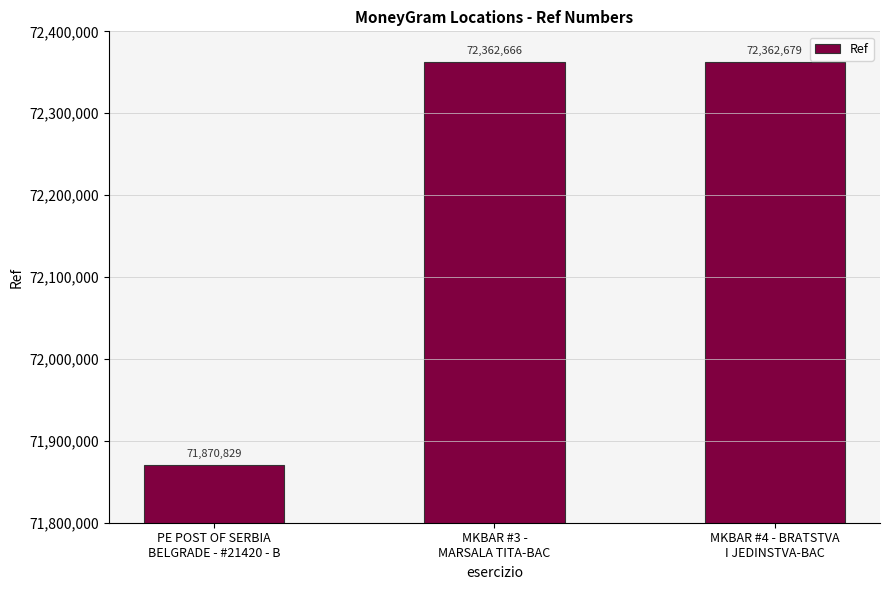

What is the average value?

72198725